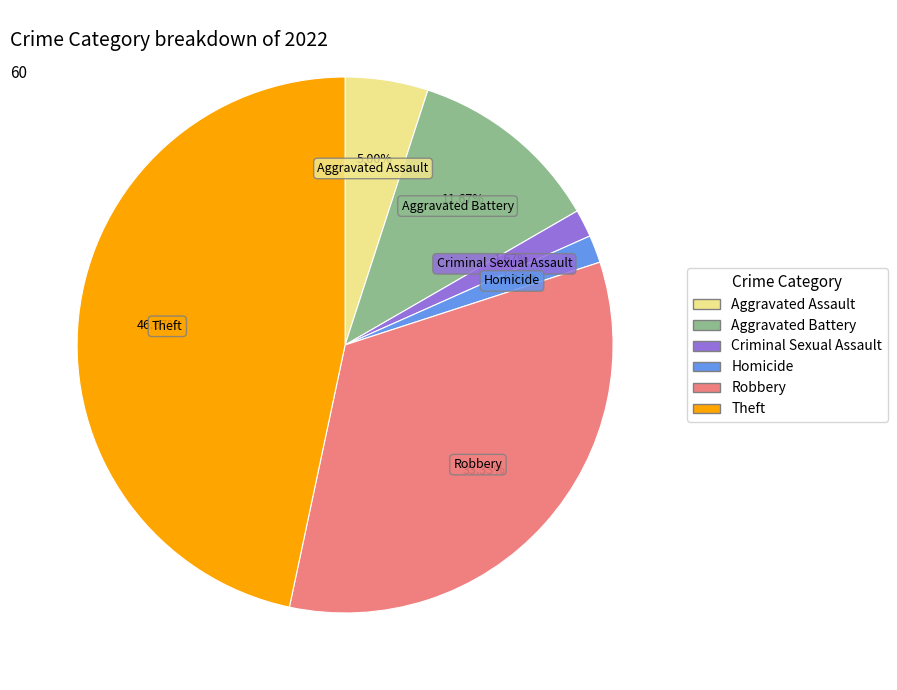

True or false: Theft accounts for 58% of the total.

False